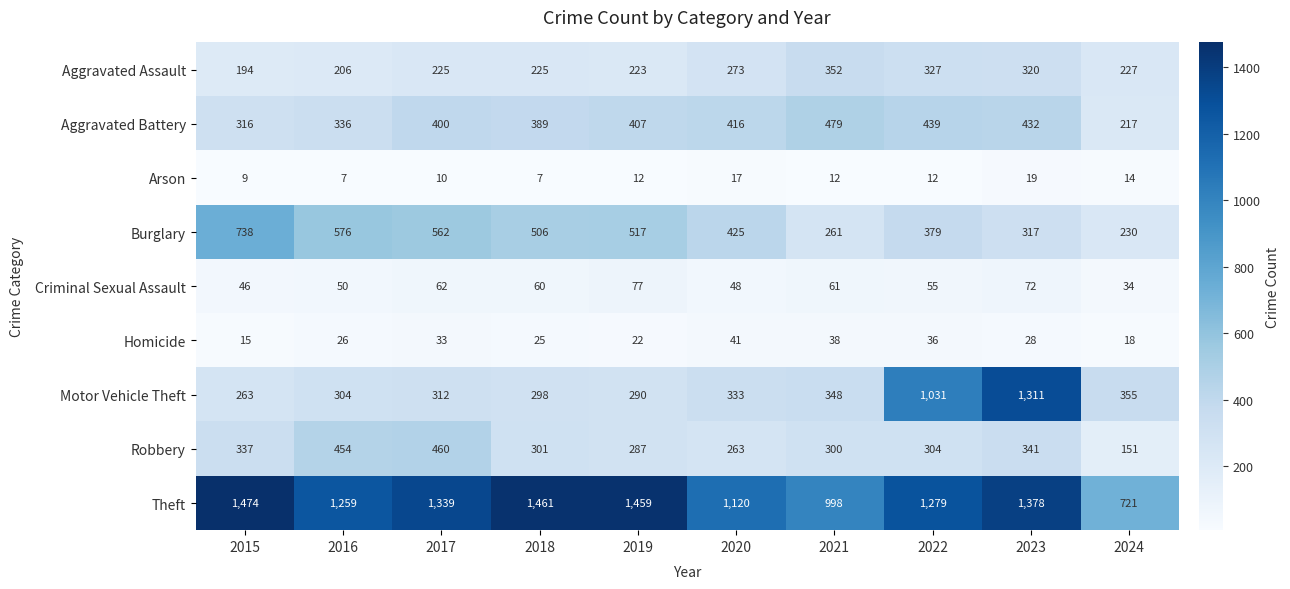

At which category does the chart reach its peak across all series?

2015